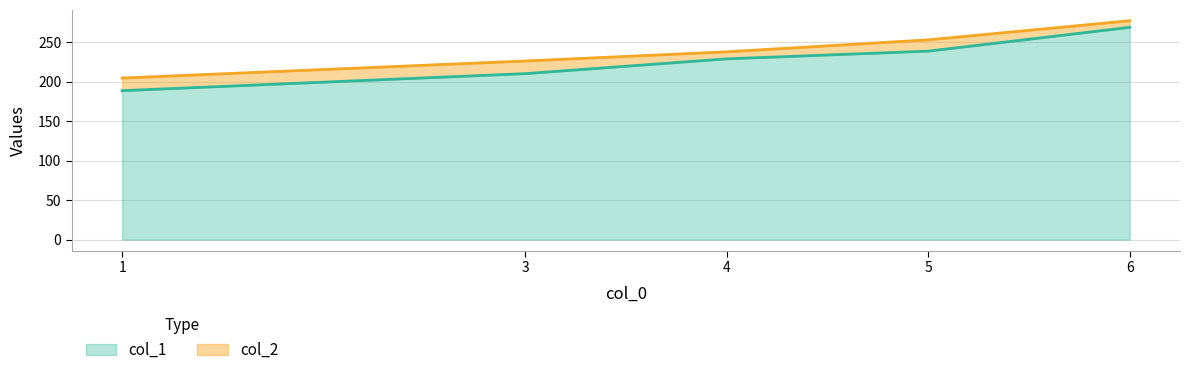

List the series in order of their overall mean, lowest first.

col_1, col_2